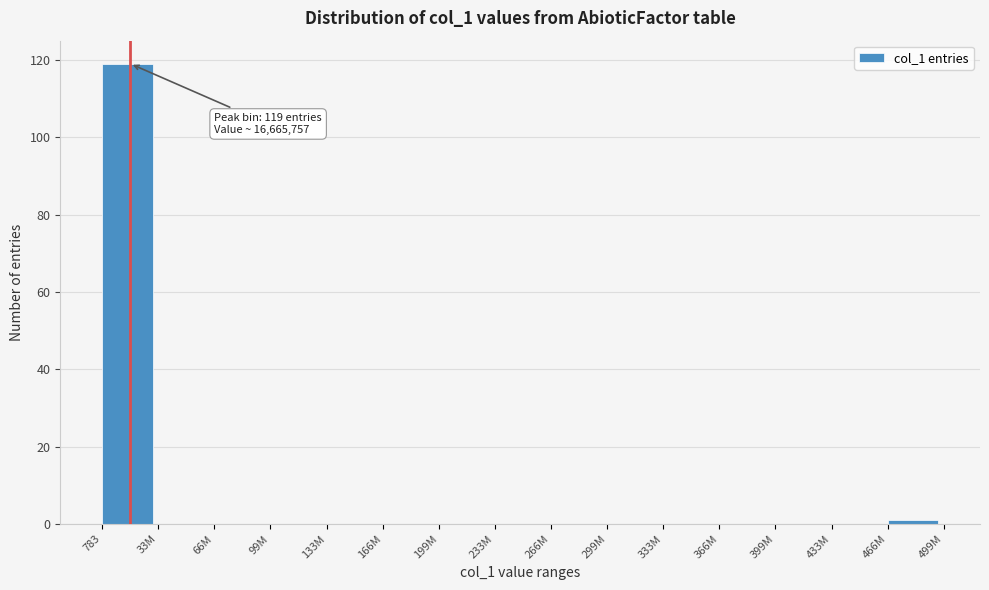

Reading left to right, list all the values displayed in this chart.

783=119	33M=0	66M=0	99M=0	133M=0	166M=0	199M=0	233M=0	266M=0	299M=0	333M=0	366M=0	399M=0	433M=0	466M=1